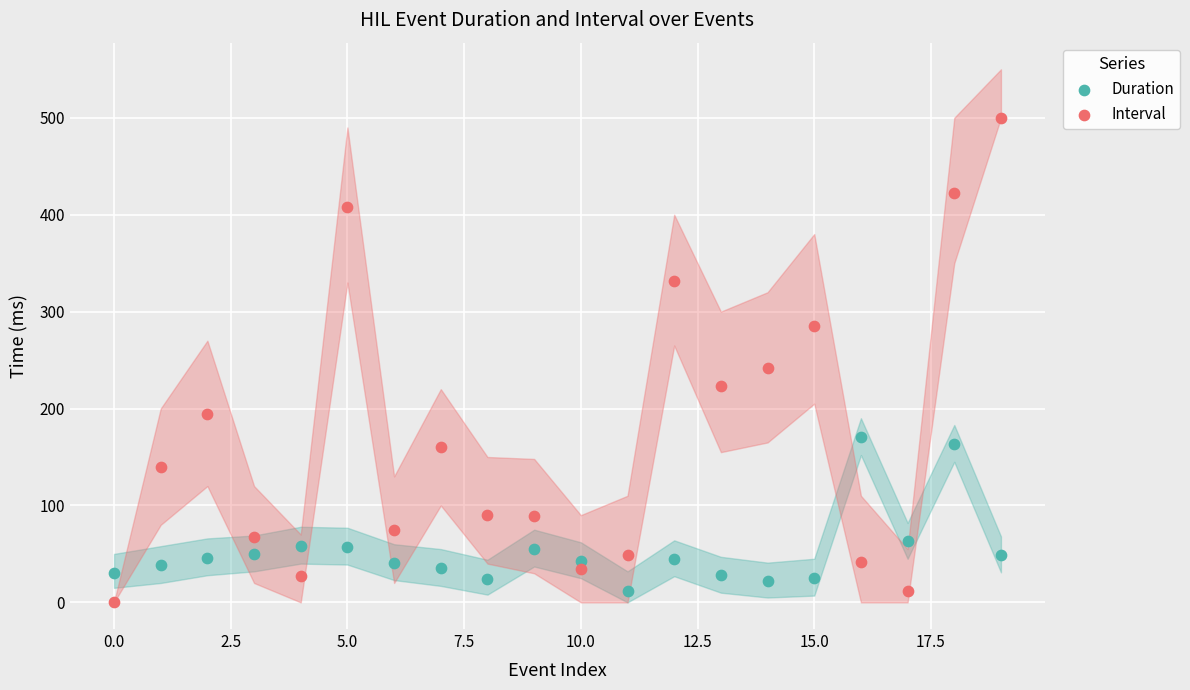

What are all the series names shown in the legend?

Duration, Interval